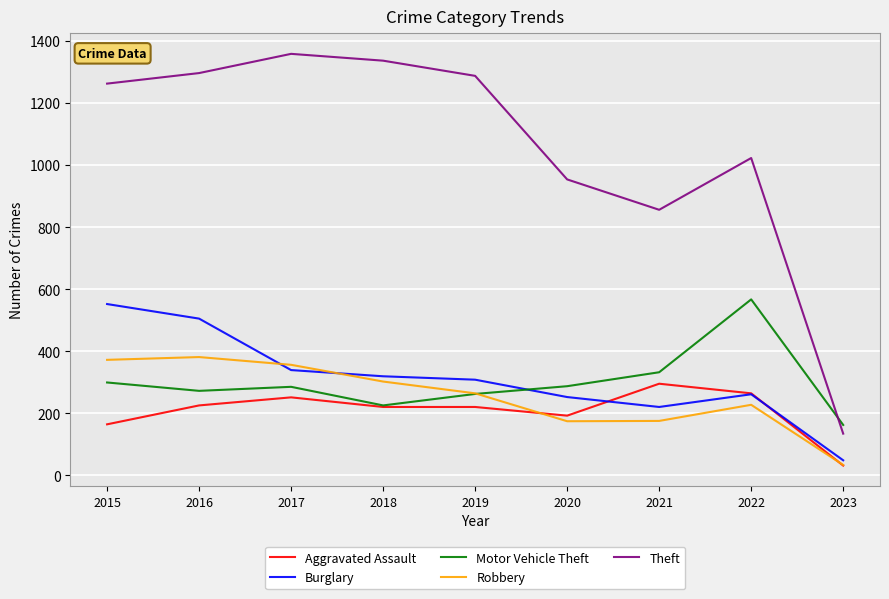

Which series has the widest spread of values?

Theft